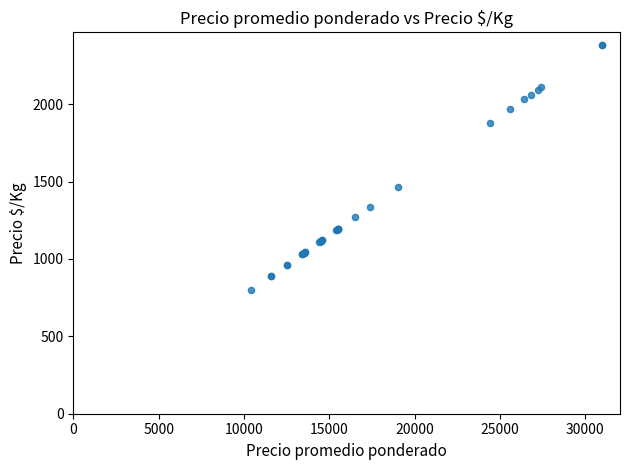

What Y value in the scatter plot is closest to 1592?

1462